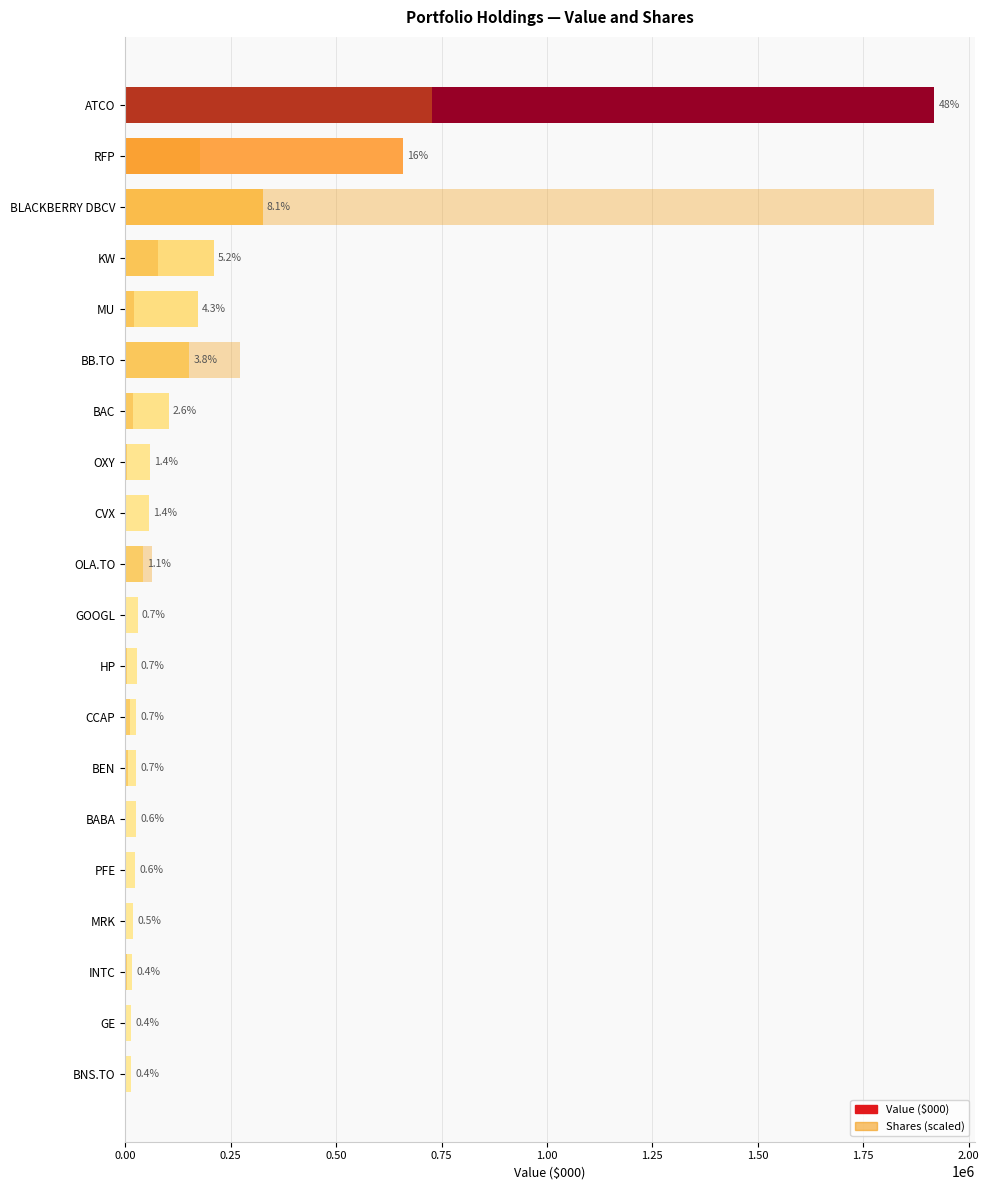

What is the difference between the maximum and minimum values in the Value ($000) series?

1904602.0